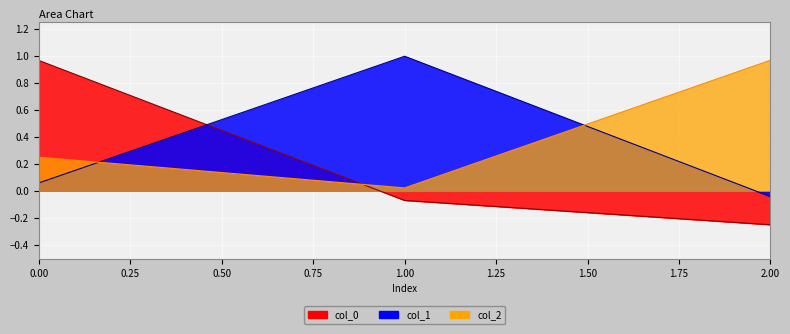

What is the value of the col_1 point at the 2nd from the left?

1.0